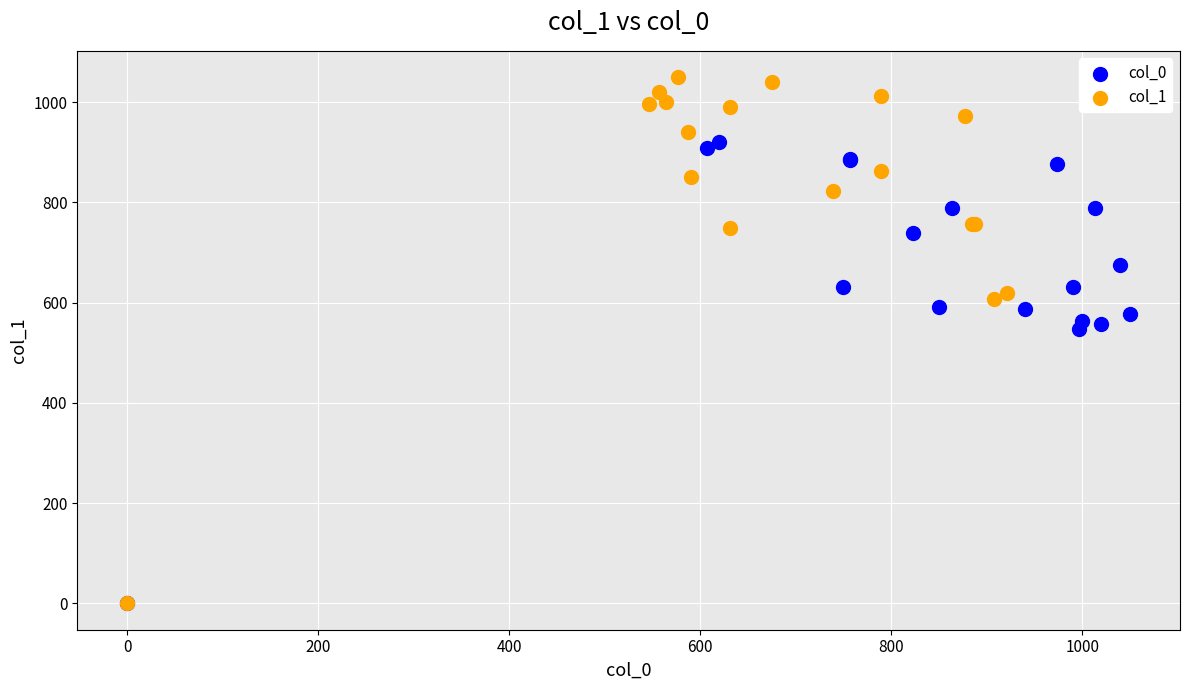

Which series reaches the maximum Y coordinate?

col_1